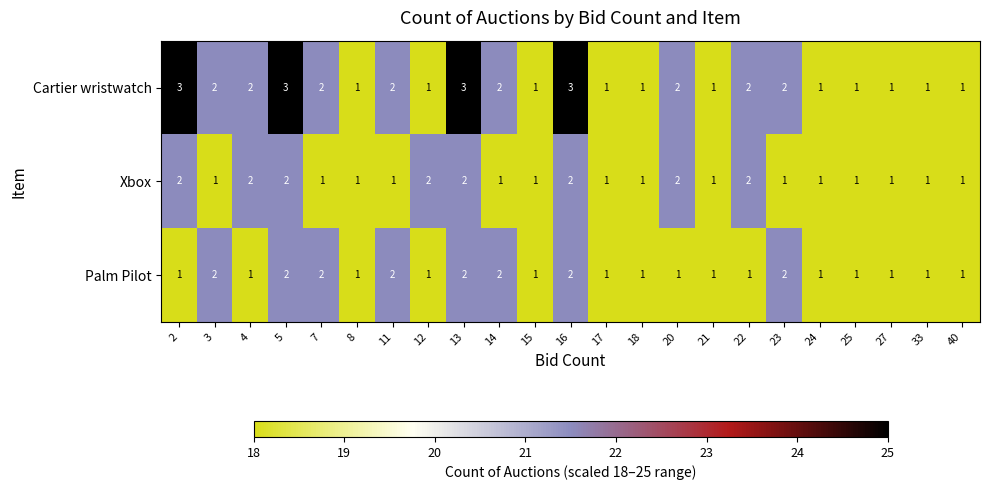

Which series has the widest spread of values?

Cartier wristwatch